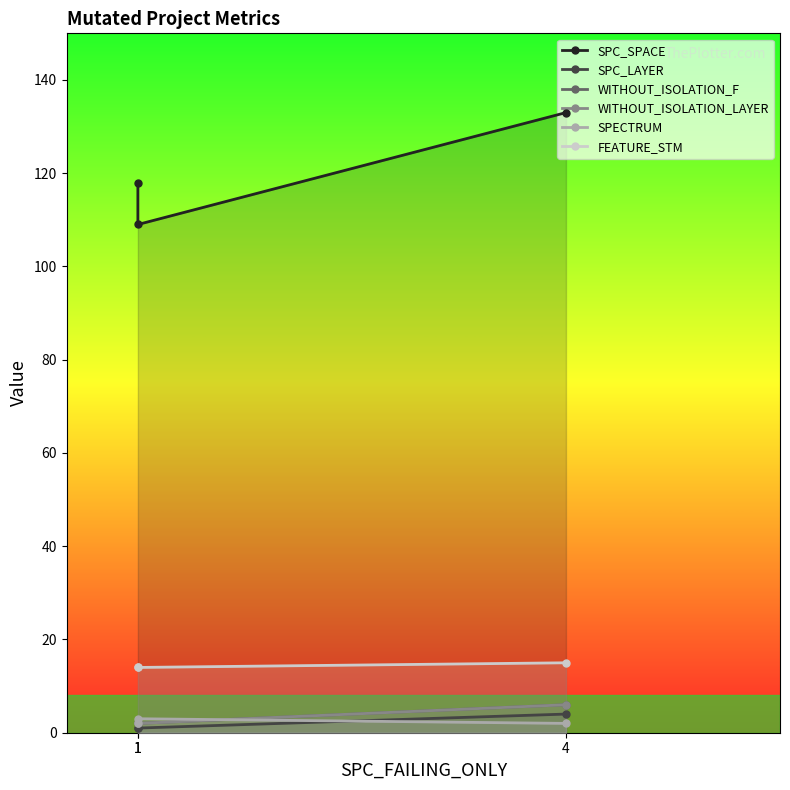

What is the spread (max minus min) of values at 1?

117